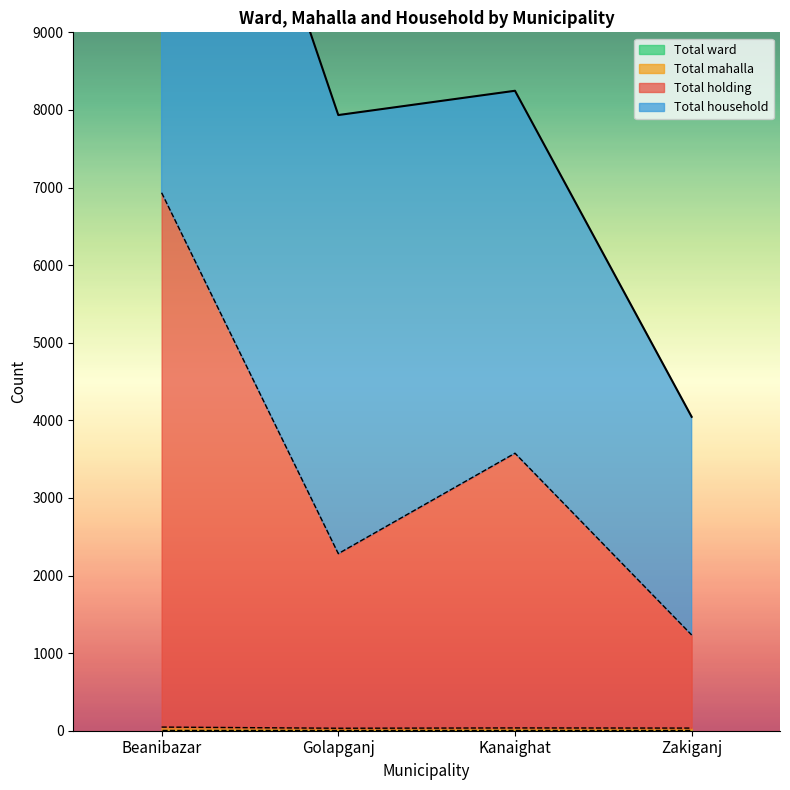

The Total mahalla series shows 34 at Zakiganj. True or false?

True